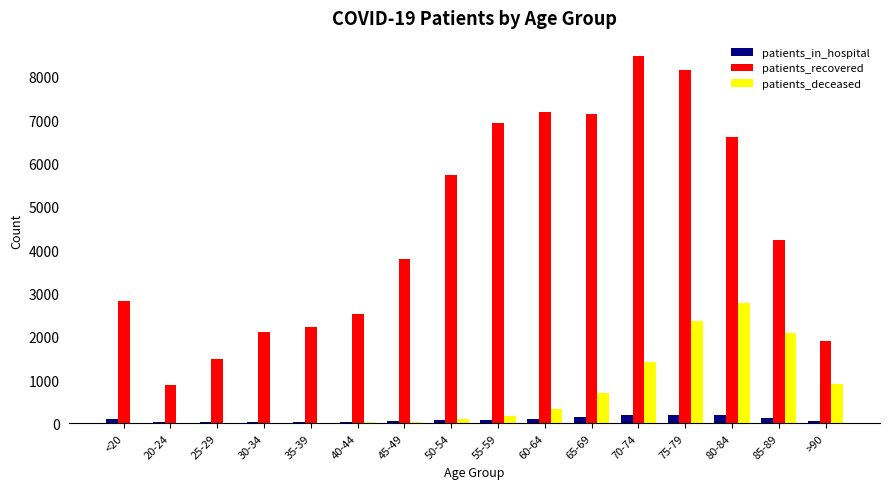

Which series has the largest total across all categories?

patients_recovered